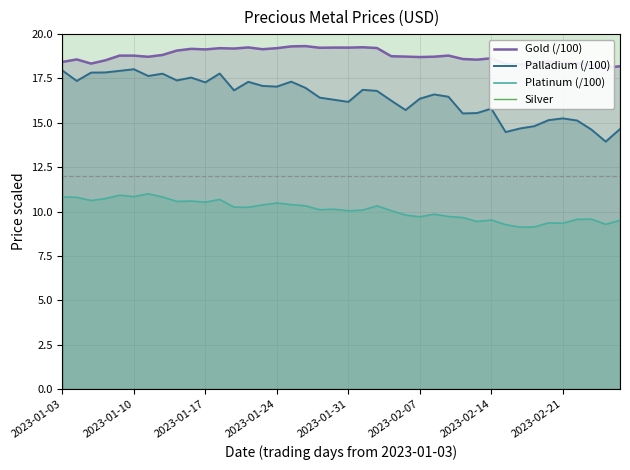

True or false: Gold (/100) has a value of 19.2 at 12.

True